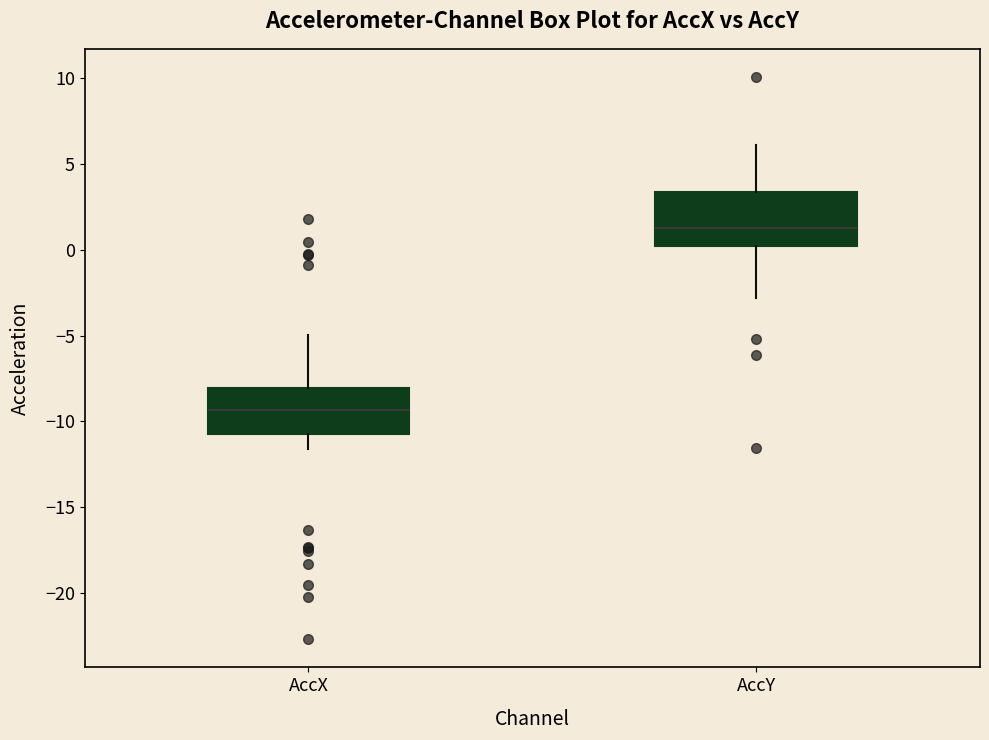

Reading left to right, transcribe this box plot: for each box, give where its median line is, the range the box spans, and where its two whiskers end, as read against the y-axis. The values are not printed on the chart, so give them approximately, as read against the axis.

AccX: median -9.5, box -10.5 to -8.0, whiskers -11.5 to -5.0
AccY: median 1.0, box 0.0 to 3.5, whiskers -3.0 to 6.0